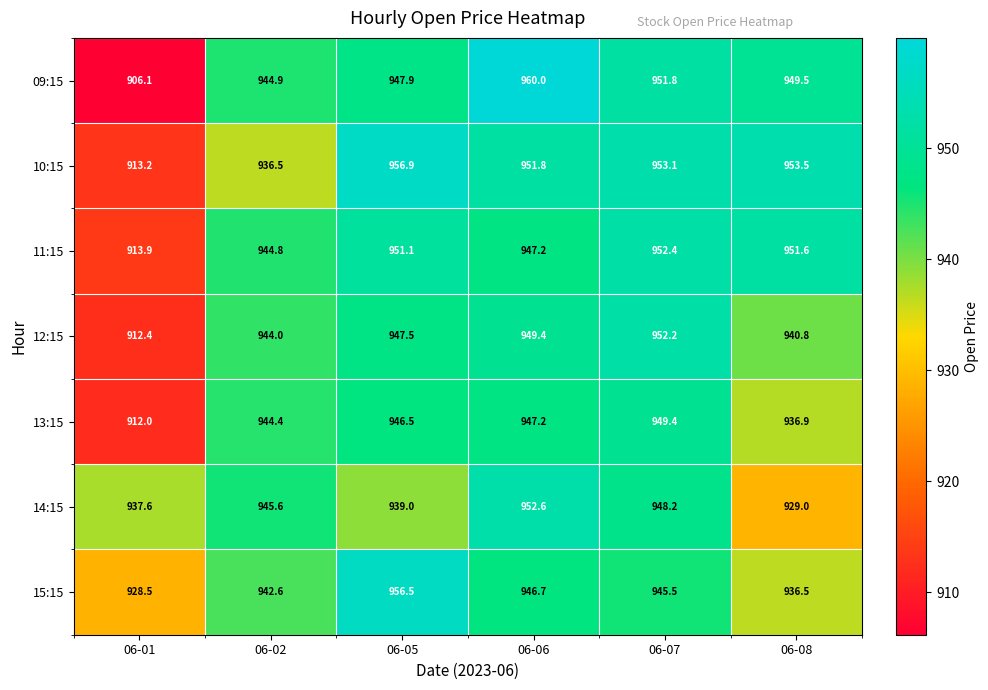

At 06-07, list the series in order from smallest to largest.

15:15, 14:15, 13:15, 09:15, 12:15, 11:15, 10:15